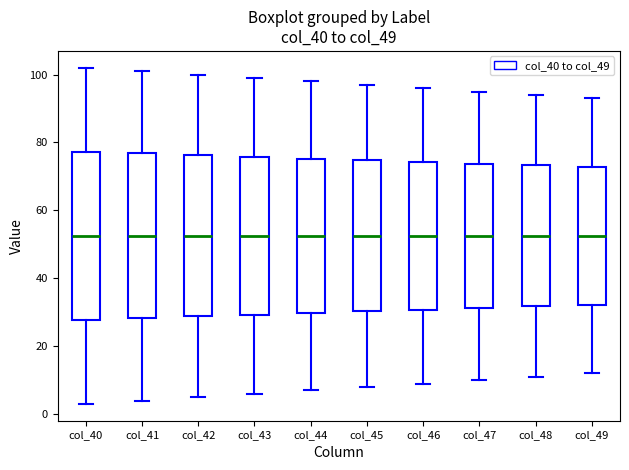

Reading left to right, transcribe this box plot: for each box, give where its median line is, the range the box spans, and where its two whiskers end, as read against the y-axis. The values are not printed on the chart, so give them approximately, as read against the axis.

col_40: median 52, box 28 to 78, whiskers 4 to 102
col_41: median 52, box 28 to 76, whiskers 4 to 102
col_42: median 52, box 28 to 76, whiskers 6 to 100
col_43: median 52, box 30 to 76, whiskers 6 to 100
col_44: median 52, box 30 to 76, whiskers 8 to 98
col_45: median 52, box 30 to 74, whiskers 8 to 98
col_46: median 52, box 30 to 74, whiskers 10 to 96
col_47: median 52, box 32 to 74, whiskers 10 to 96
col_48: median 52, box 32 to 74, whiskers 12 to 94
col_49: median 52, box 32 to 72, whiskers 12 to 94